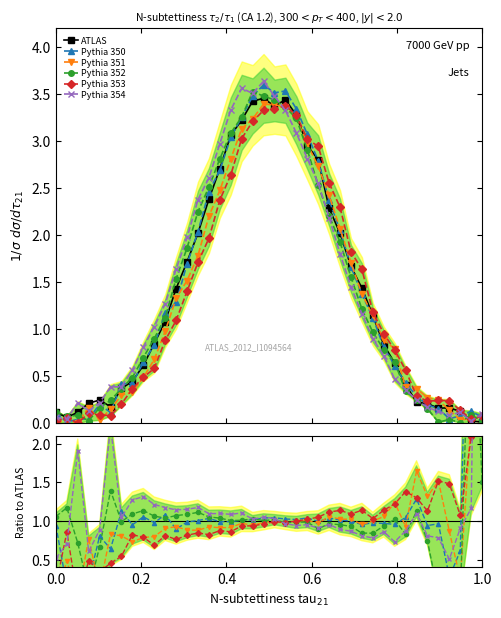

How many categories are shown in the chart?

40